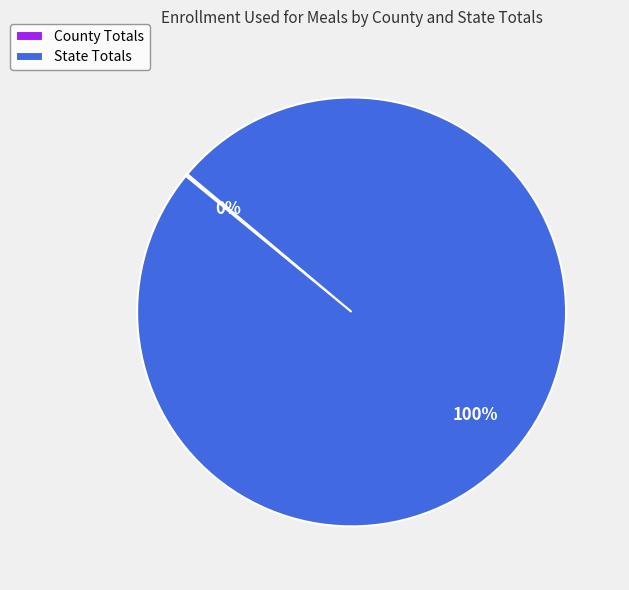

Does State Totals account for over 50% of the chart?

Yes